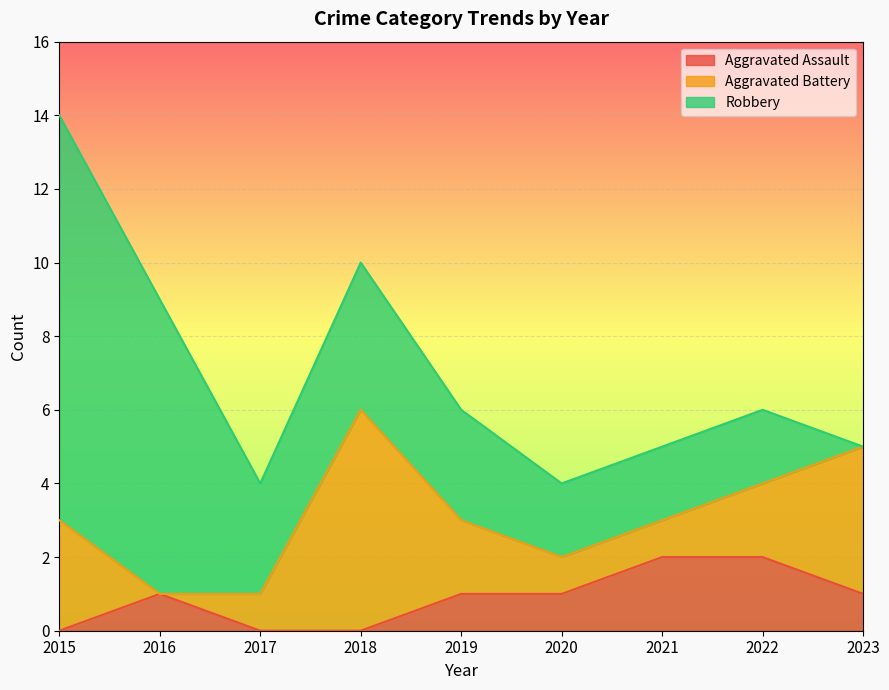

At which label does Aggravated Assault first exceed 1?

2021